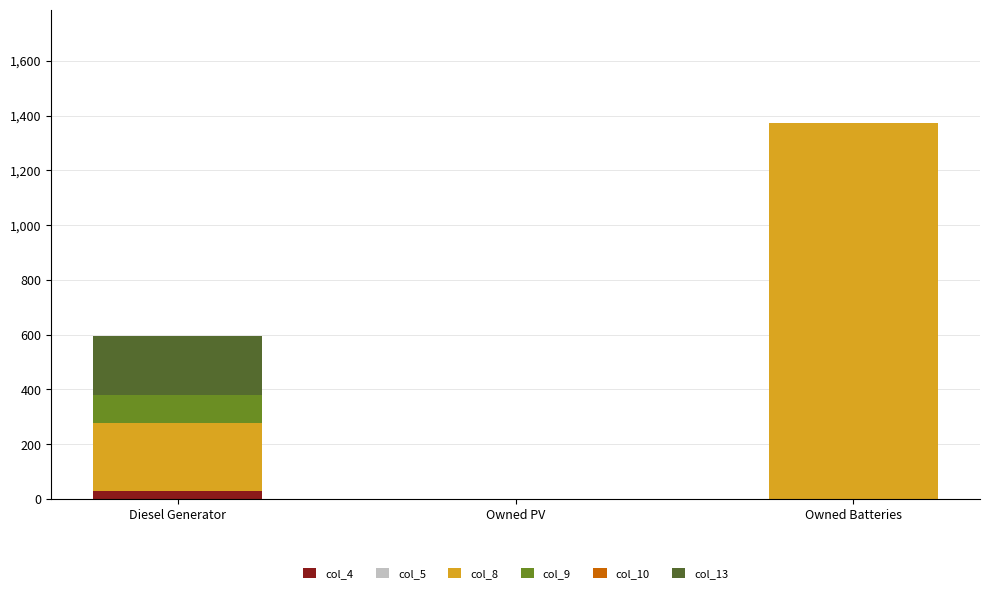

What is the sum of all col_4 values?

31.0